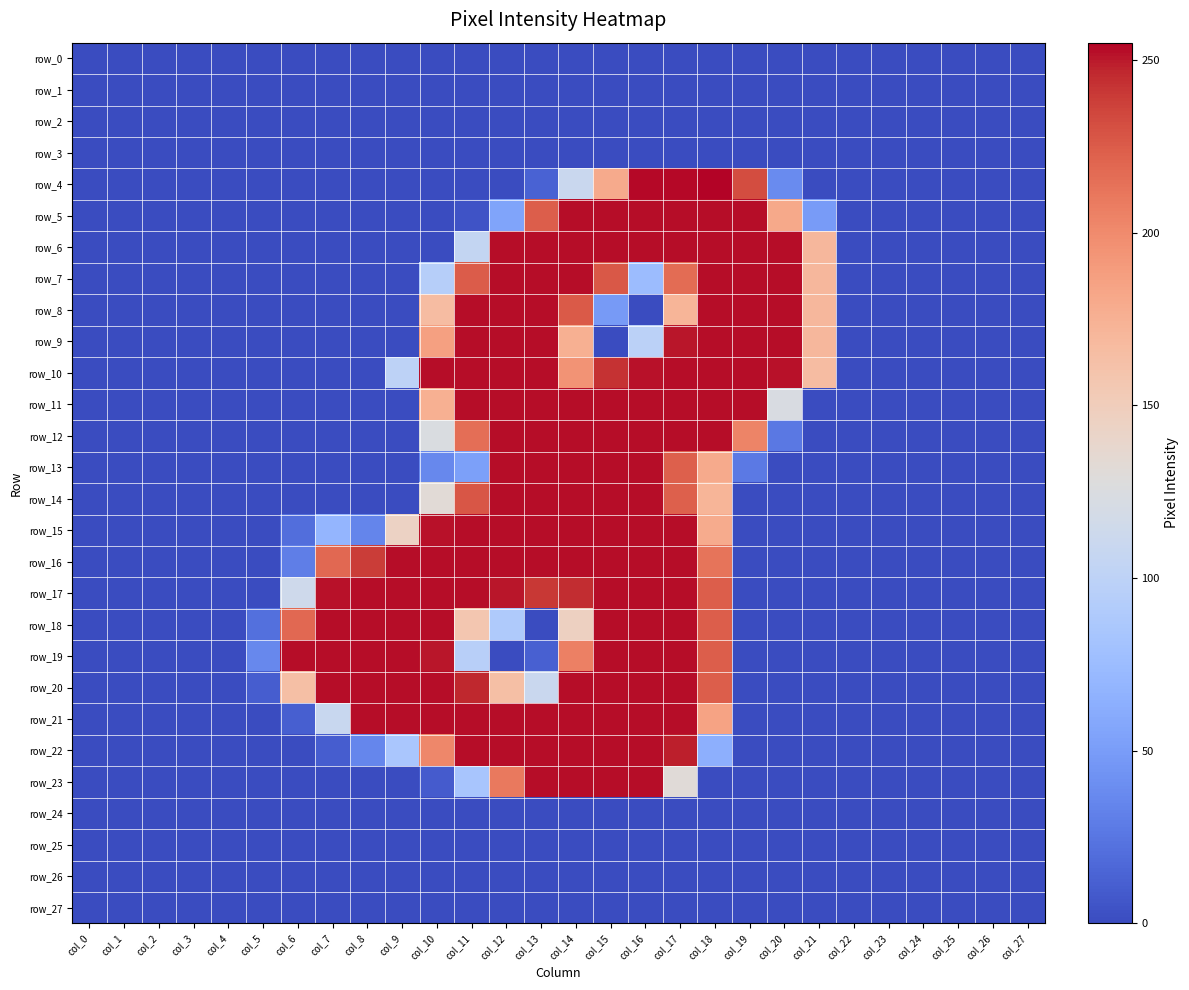

Rank the categories by row_17 value from lowest to highest.

col_0, col_1, col_2, col_3, col_4, col_5, col_19, col_20, col_21, col_22, col_23, col_24, col_25, col_26, col_27, col_6, col_18, col_13, col_14, col_12, col_7, col_8, col_9, col_10, col_11, col_15, col_16, col_17